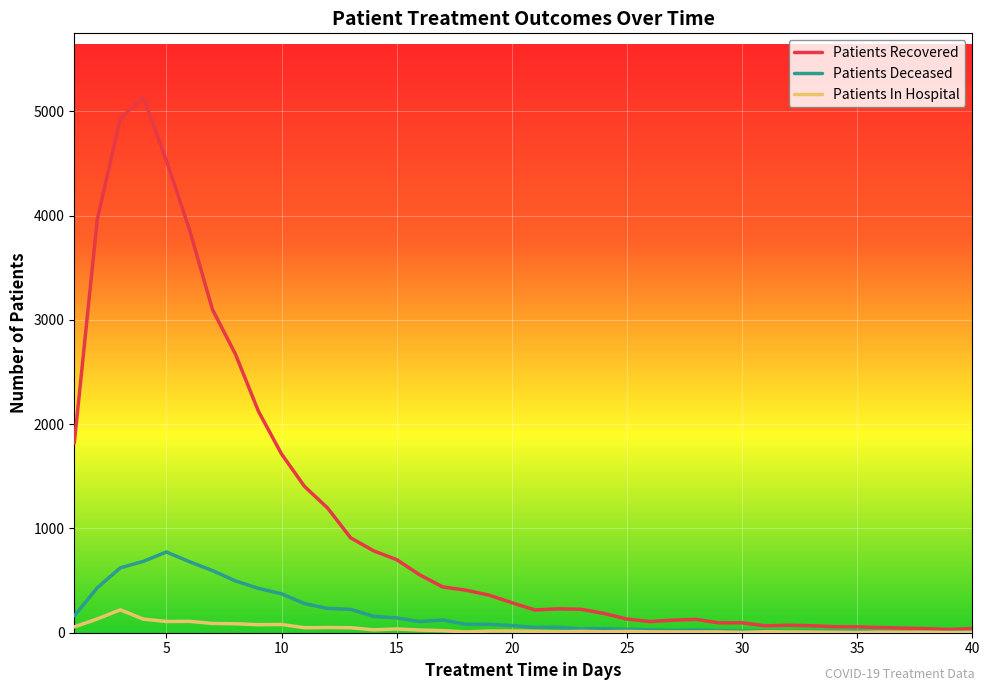

What is the difference between the maximum and minimum values in the Patients Deceased series?

769